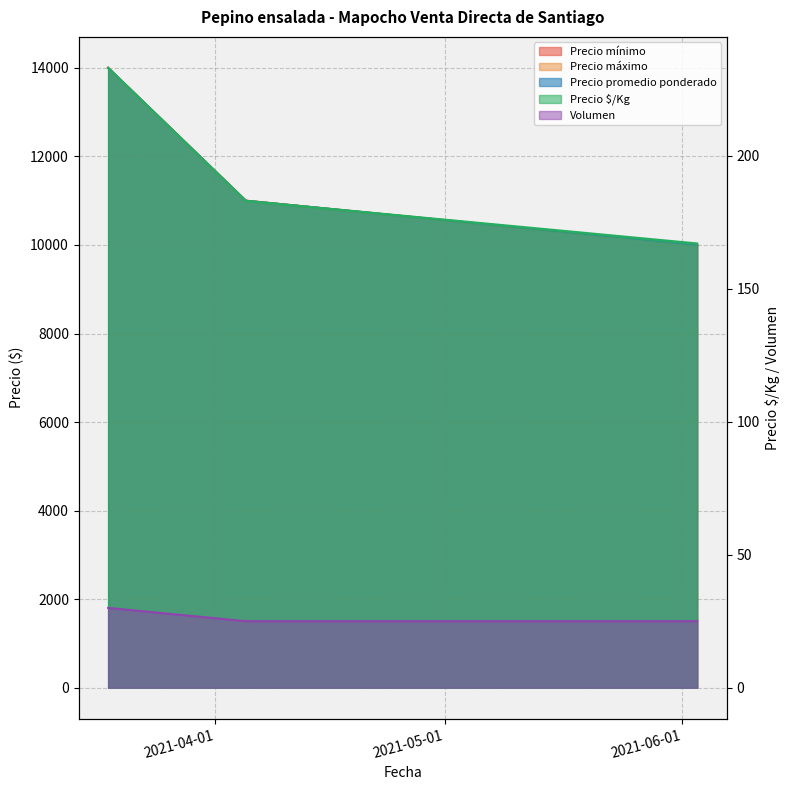

Is it true that Precio mínimo equals 11000 at 2021-04-05?

True